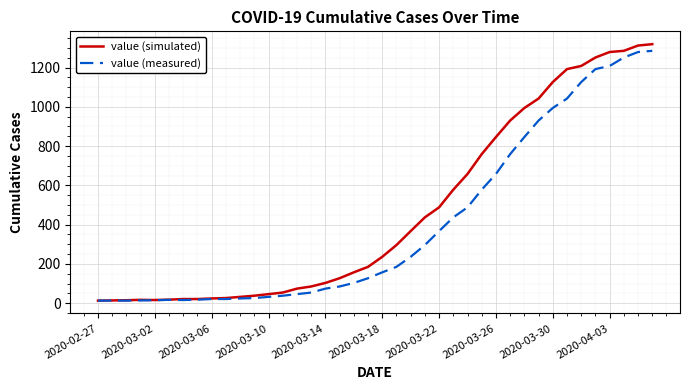

What is the greatest value displayed?

1319